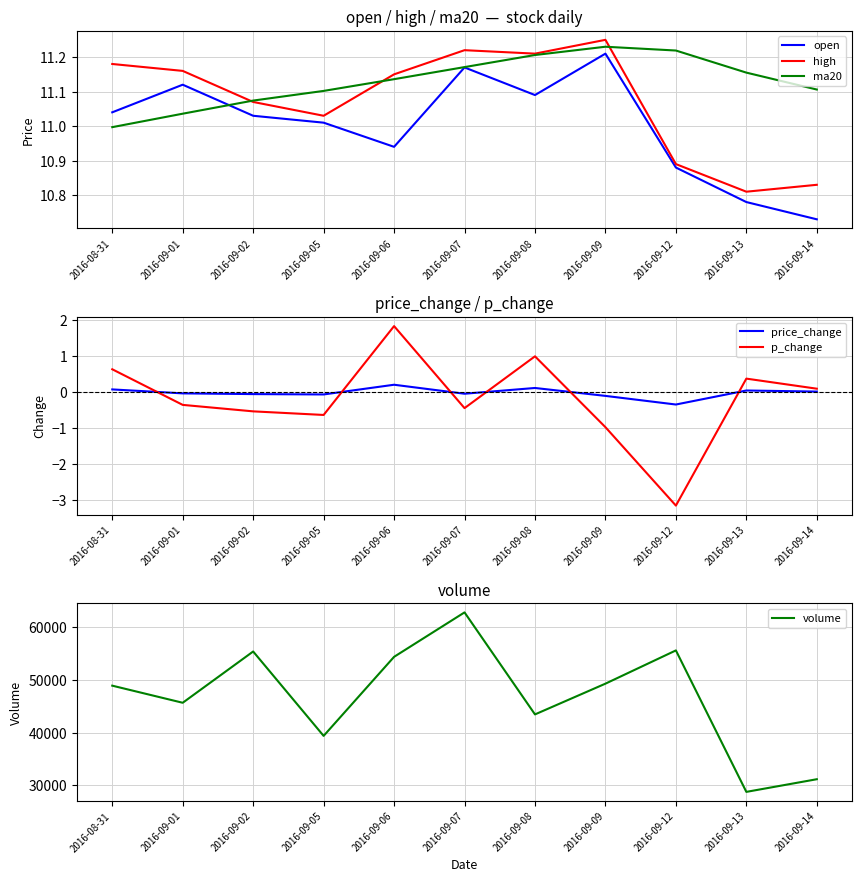

What is the label of the 10th point from the right?

2016-09-01